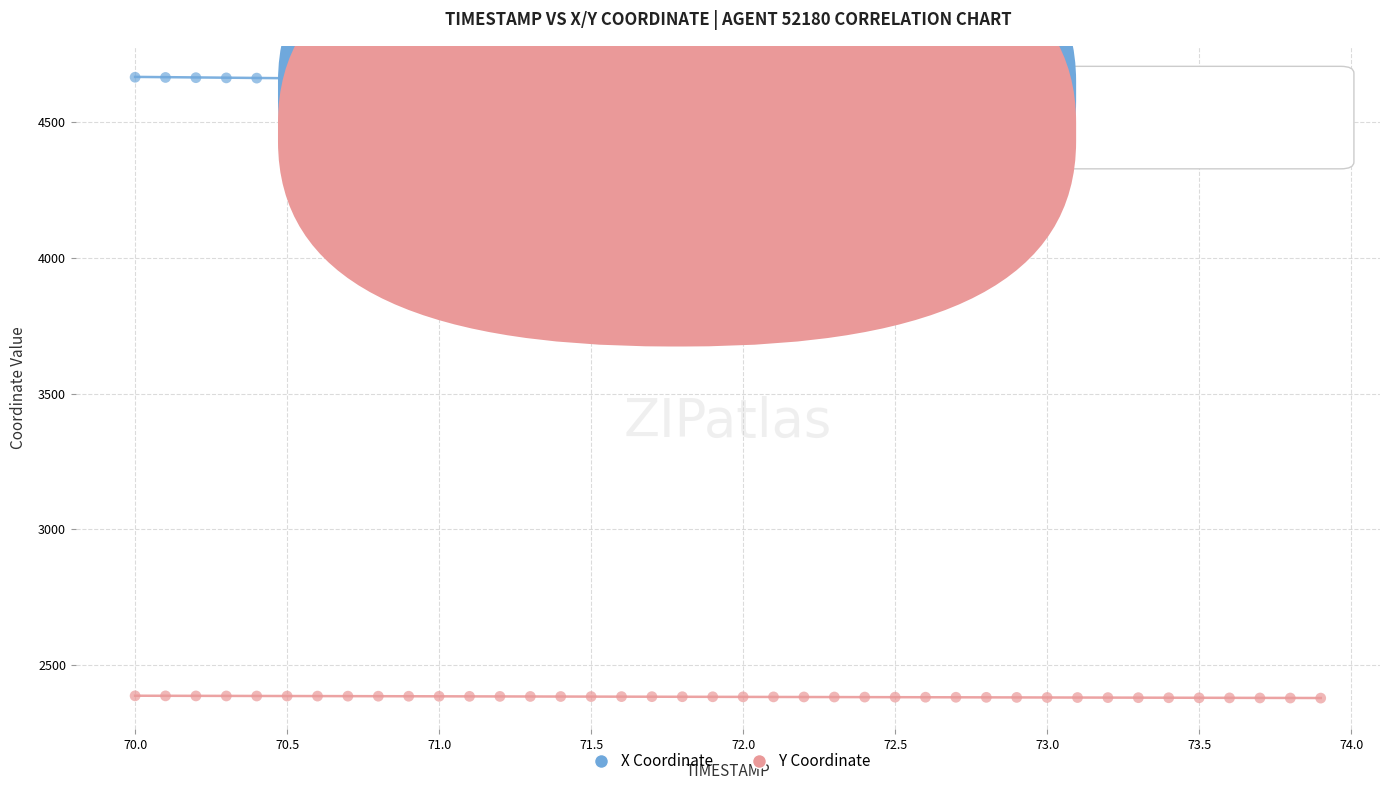

Across all data points, what is the range of Y values (max minus min)?

2288.7